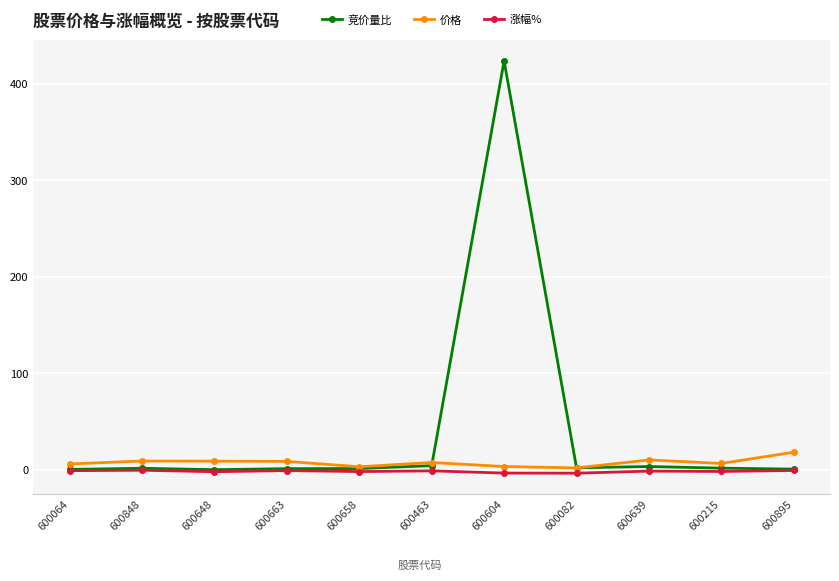

True or false: 涨幅% has more than 0 interior local peaks.

True